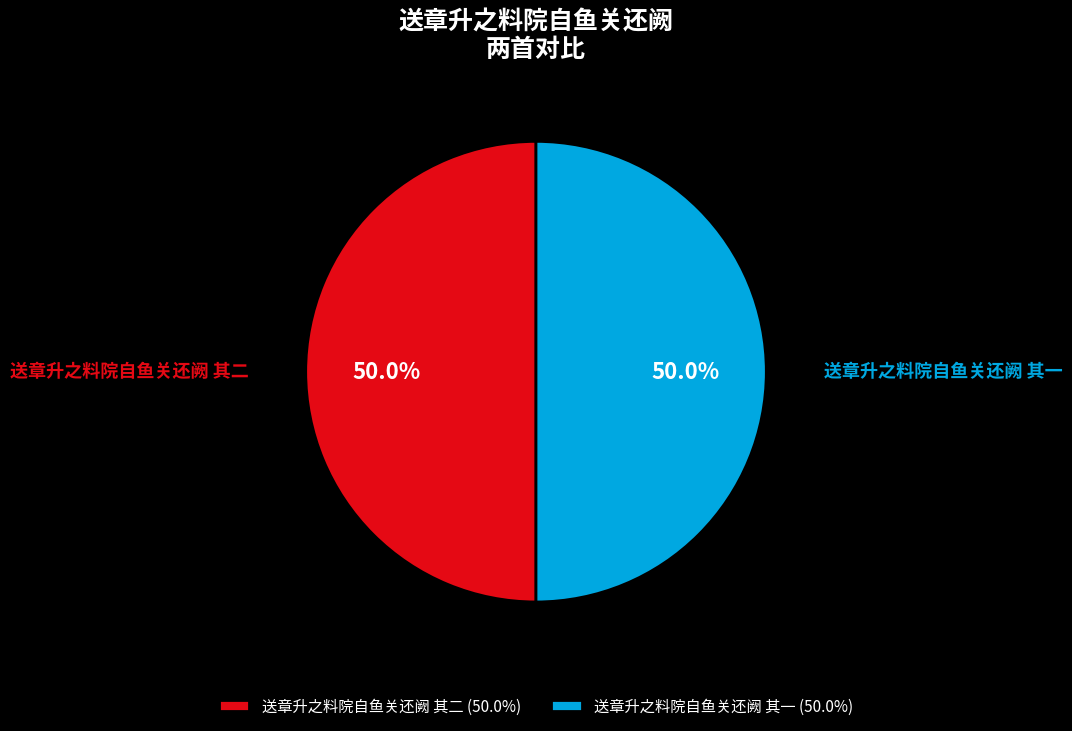

Count the number of slices in the pie.

2